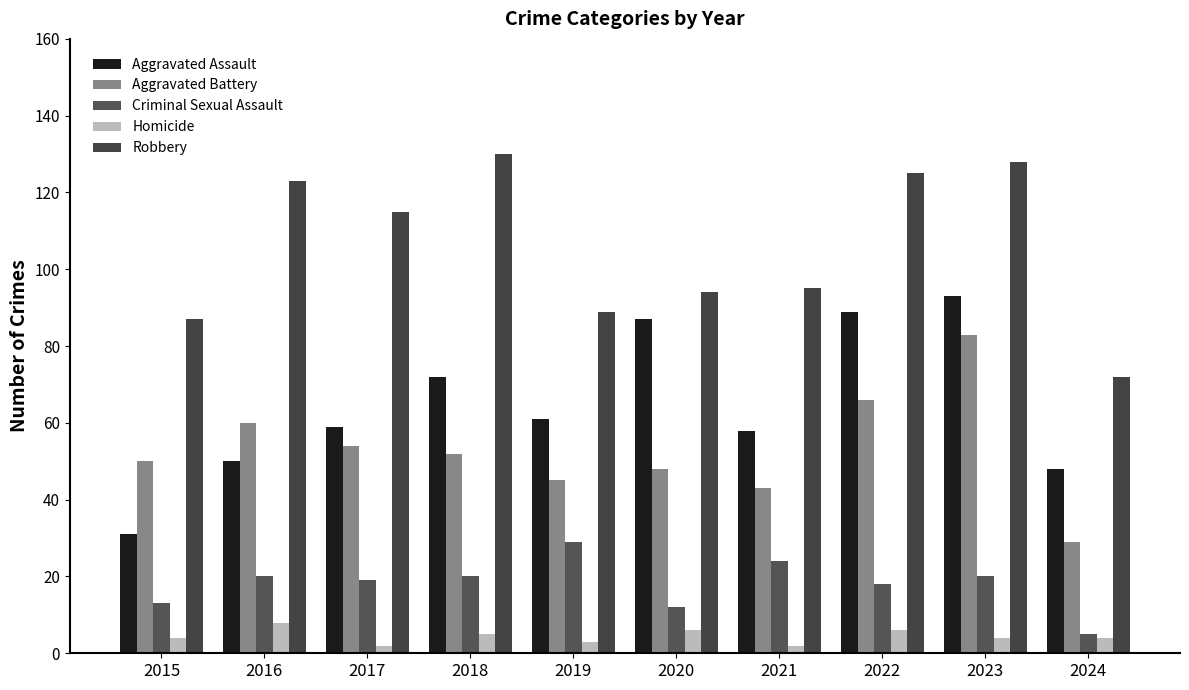

Reading left to right, extract all data points from this chart.

Aggravated Assault: 31	50	59	72	61	87	58	89	93	48
Aggravated Battery: 50	60	54	52	45	48	43	66	83	29
Criminal Sexual Assault: 13	20	19	20	29	12	24	18	20	5
Homicide: 4	8	2	5	3	6	2	6	4	4
Robbery: 87	123	115	130	89	94	95	125	128	72